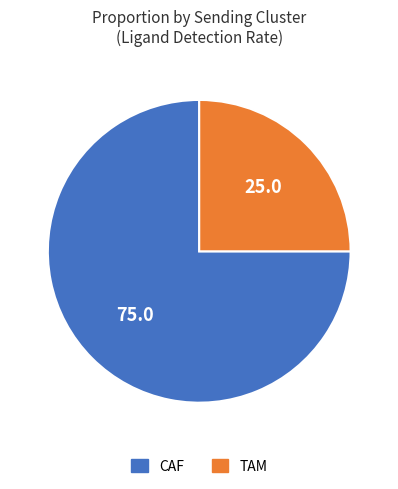

How many slices are in this pie chart?

2